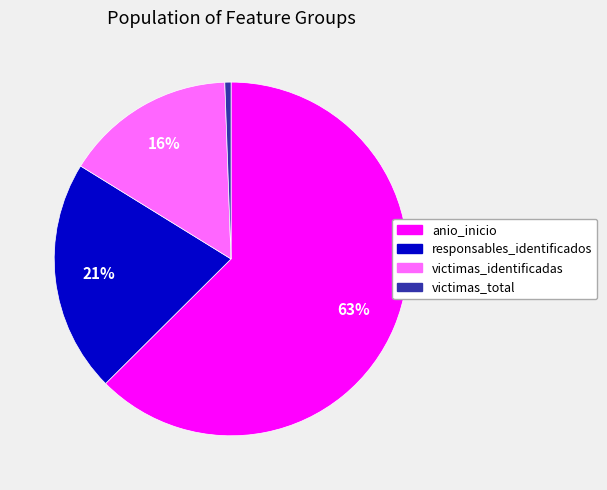

Count the number of slices in the pie.

4